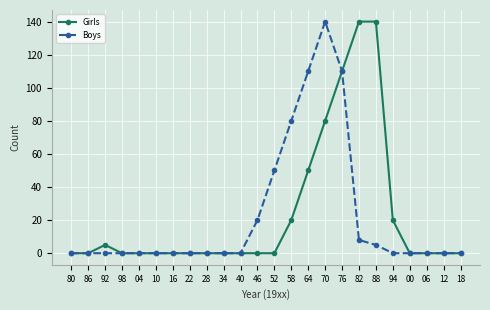

What is the label of the 14th point from the left?

58